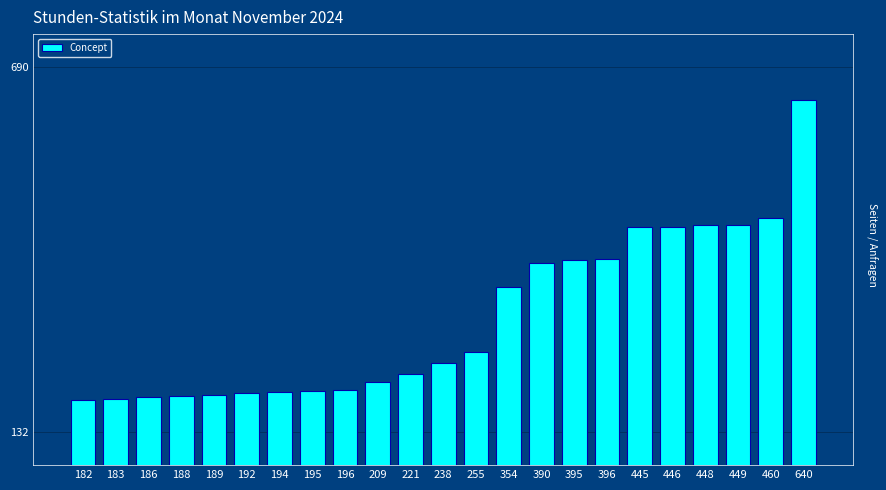

At which category does the chart reach its peak across all series?

640